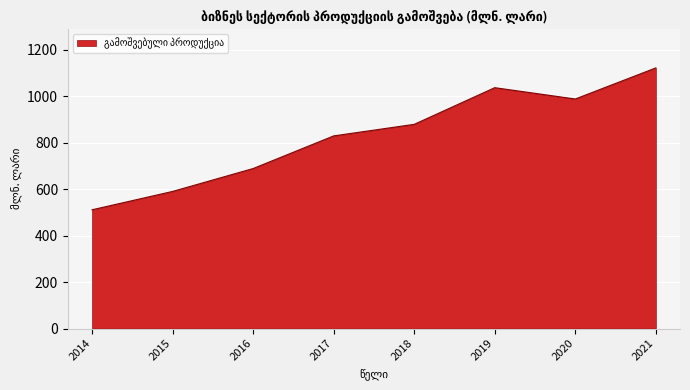

The chart shows a value of 988.8 at 2020. True or false?

True